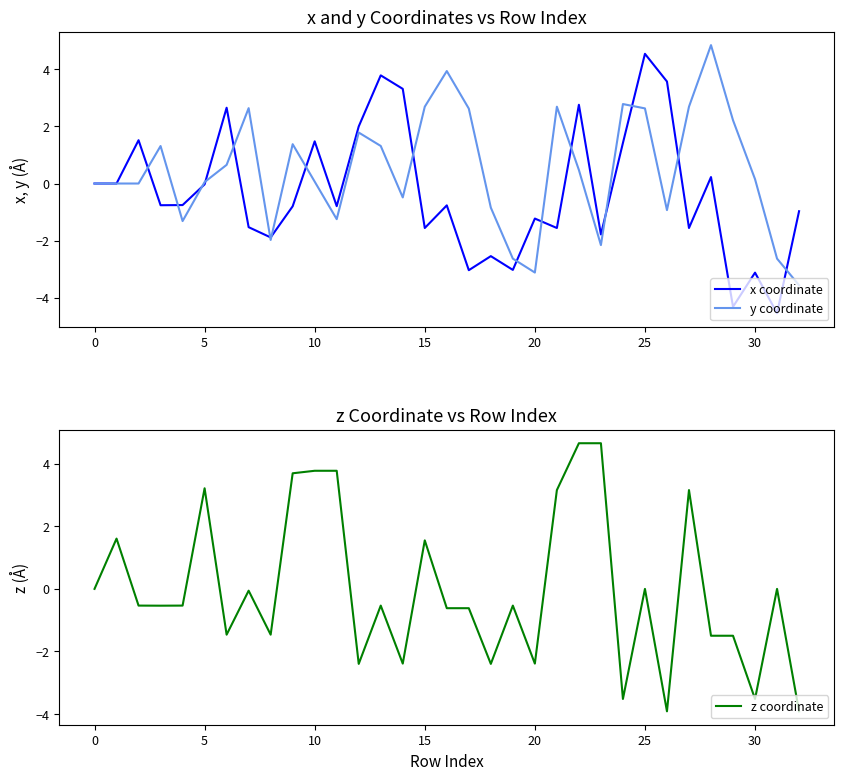

What is the maximum value for z coordinate?

4.7